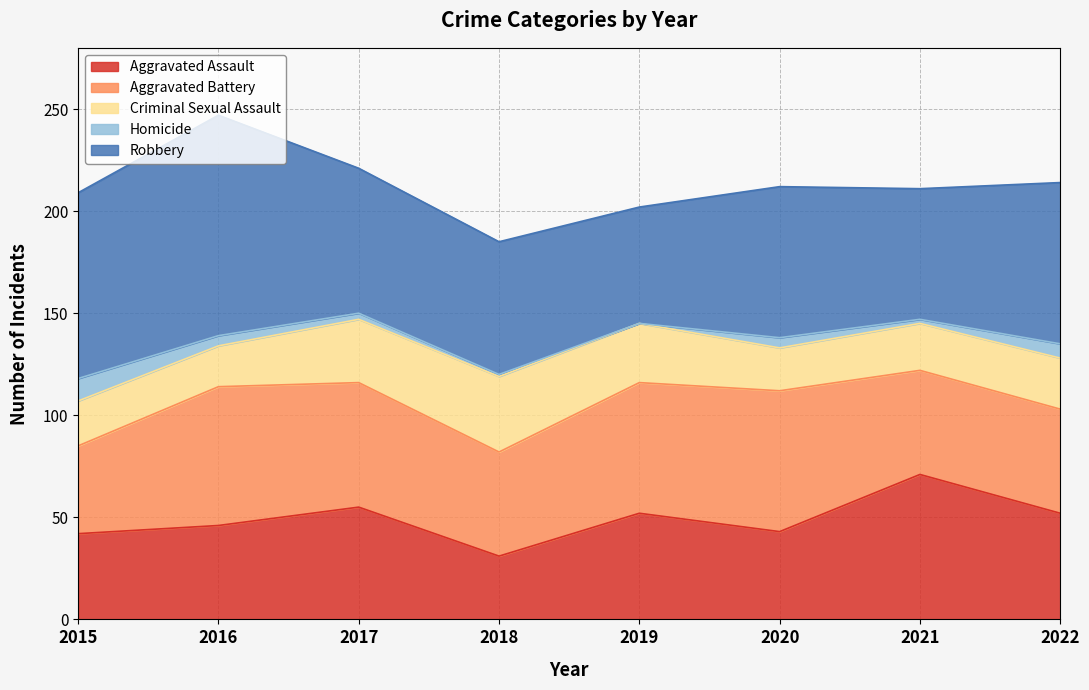

Reading right to left, extract all data points from this chart.

Aggravated Assault: 52	71	43	52	31	55	46	42
Aggravated Battery: 51	51	69	64	51	61	68	43
Criminal Sexual Assault: 25	23	21	29	37	31	20	22
Homicide: 7	2	5	0	1	3	5	11
Robbery: 79	64	74	57	65	71	108	91